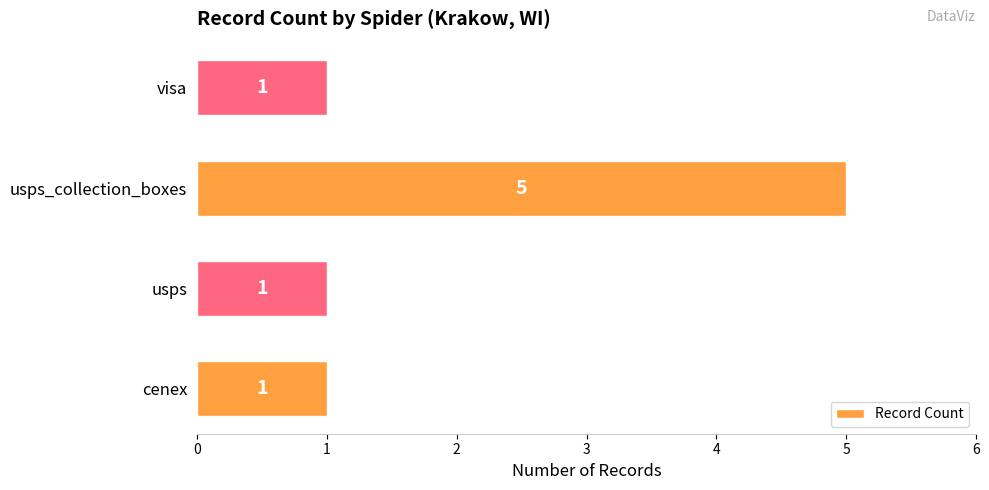

What is the sum of the values at usps_collection_boxes and usps?

6